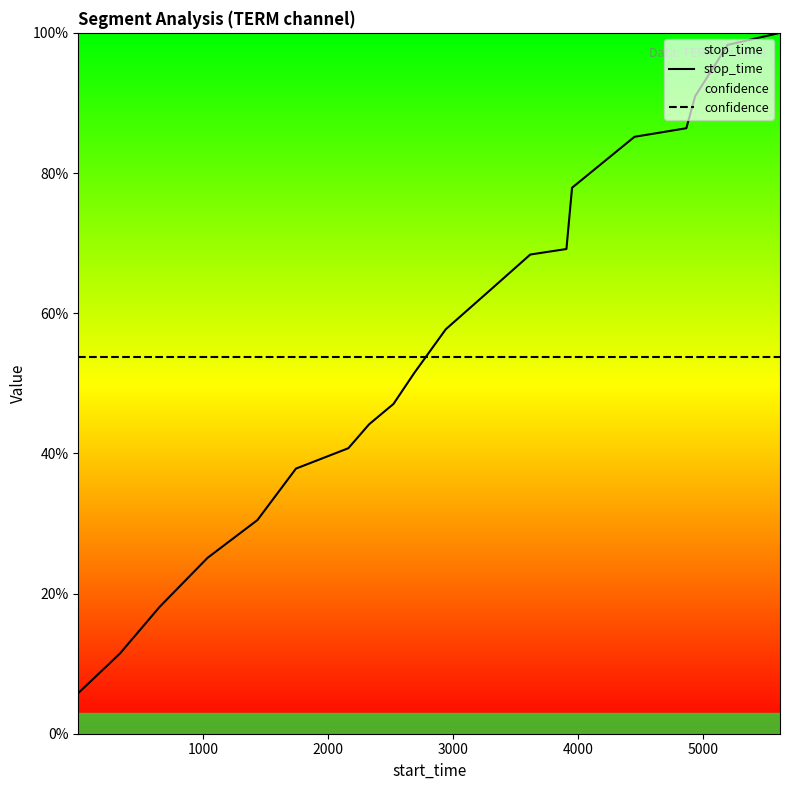

What is the smallest value displayed?

5.8